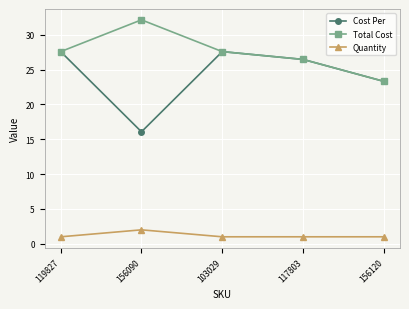

What is the difference between the Total Cost values at 103029 and 117803?

1.1